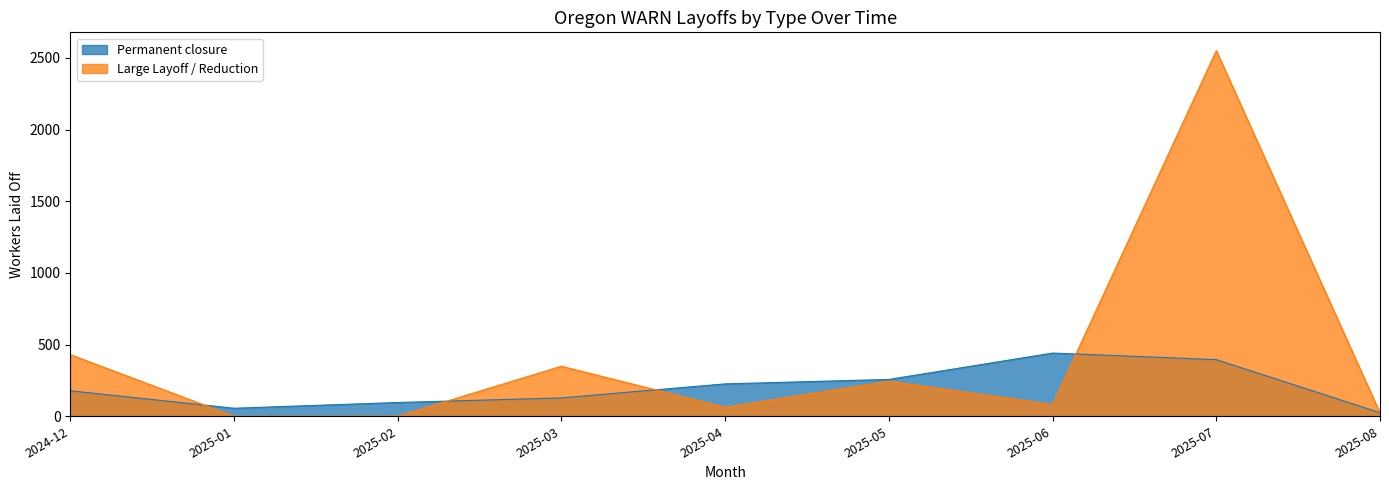

Which series has the largest total across all categories?

Large Layoff / Reduction